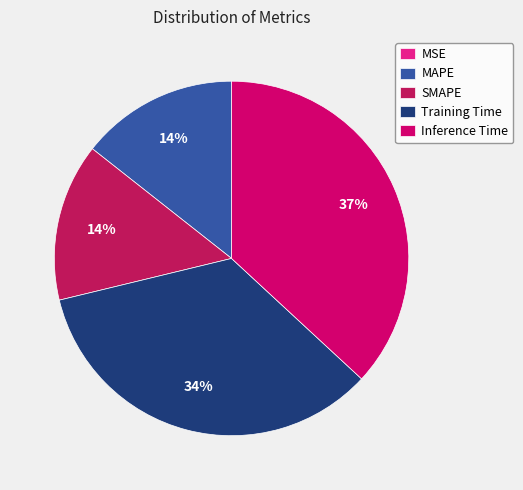

To the nearest percent, what is the difference between the Inference Time and Training Time slice percentages?

3%